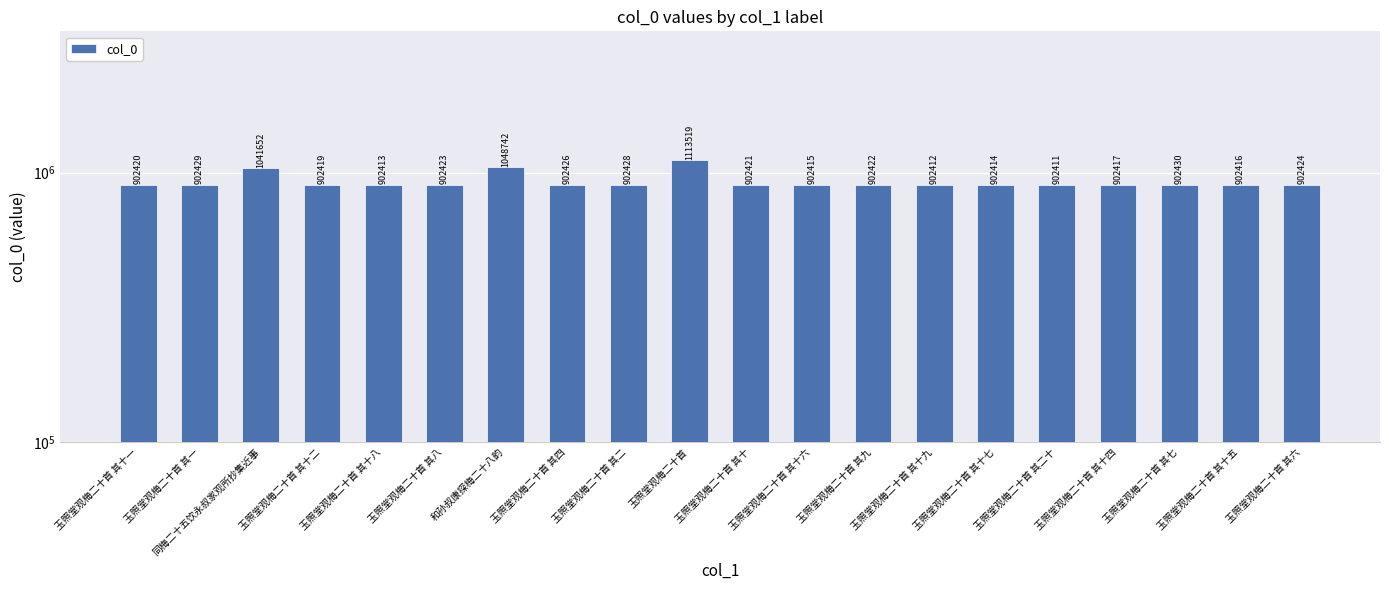

List the labels in order of value, smallest first.

玉照堂观梅二十首 其二十, 玉照堂观梅二十首 其十九, 玉照堂观梅二十首 其十八, 玉照堂观梅二十首 其十七, 玉照堂观梅二十首 其十六, 玉照堂观梅二十首 其十五, 玉照堂观梅二十首 其十四, 玉照堂观梅二十首 其十二, 玉照堂观梅二十首 其十一, 玉照堂观梅二十首 其十, 玉照堂观梅二十首 其九, 玉照堂观梅二十首 其八, 玉照堂观梅二十首 其六, 玉照堂观梅二十首 其四, 玉照堂观梅二十首 其二, 玉照堂观梅二十首 其一, 玉照堂观梅二十首 其七, 同梅二十五饮永叔家观所抄集近事, 和孙叔康探梅二十八韵, 玉照堂观梅二十首